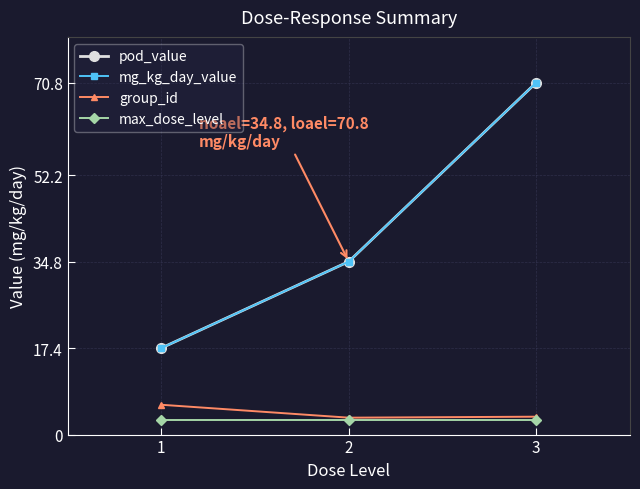

Reading right to left, list all the values displayed in this chart.

pod_value: 3=70.8	2=34.8	1=17.4
mg_kg_day_value: 3=70.8	2=34.8	1=17.4
group_id: 3=3.6	2=3.4	1=6.0
max_dose_level: 3=3.0	2=3.0	1=3.0